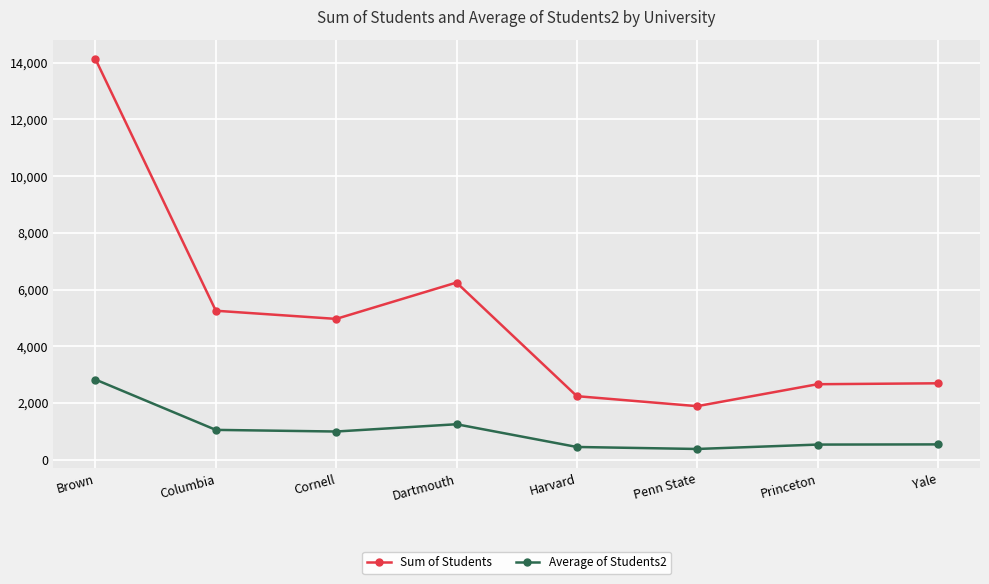

What are all the series names shown in the legend?

Sum of Students, Average of Students2